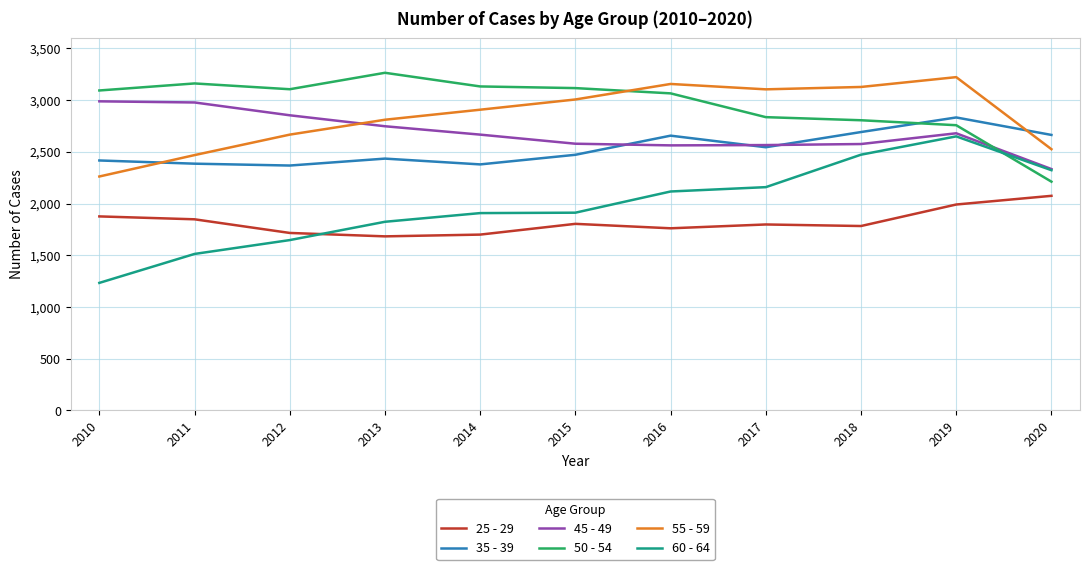

Which series has the widest spread of values?

60 - 64